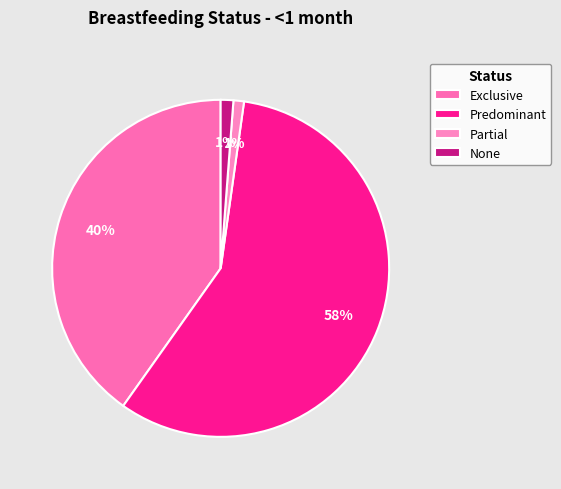

Which category has the biggest portion of the pie?

Predominant